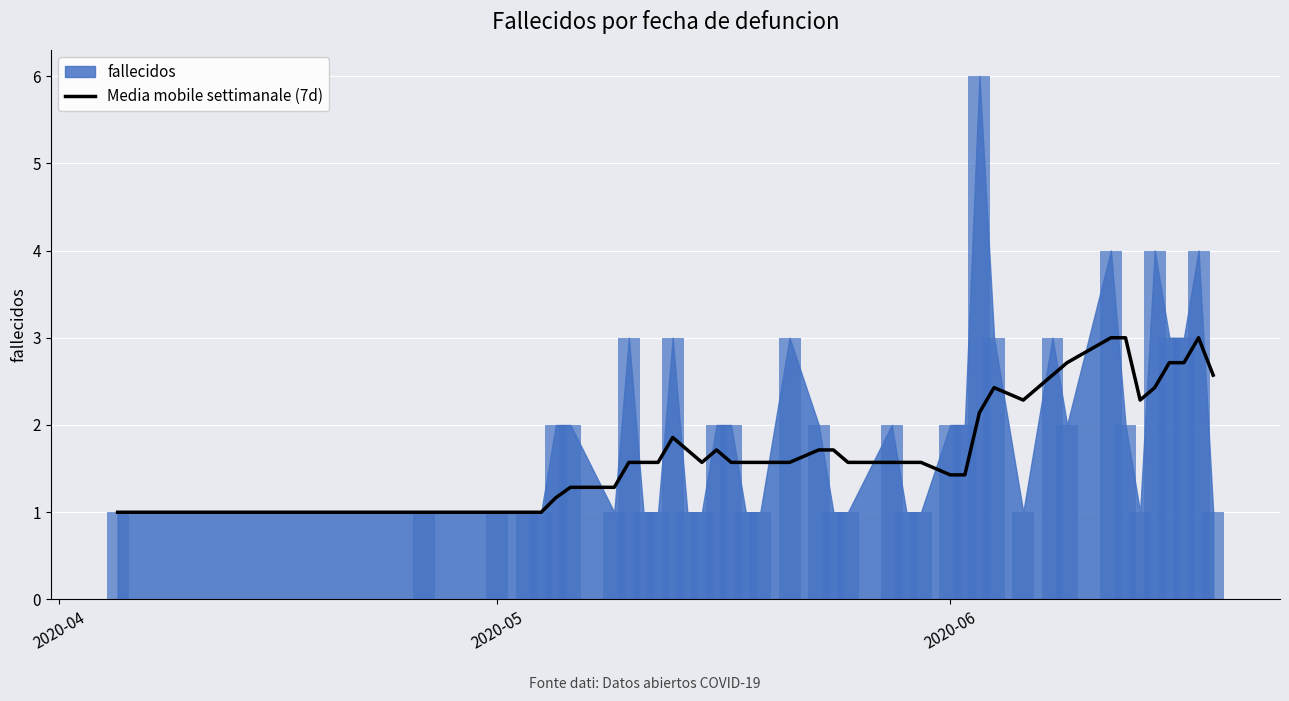

What is the minimum value for Media mobile settimanale (7d)?

1.0